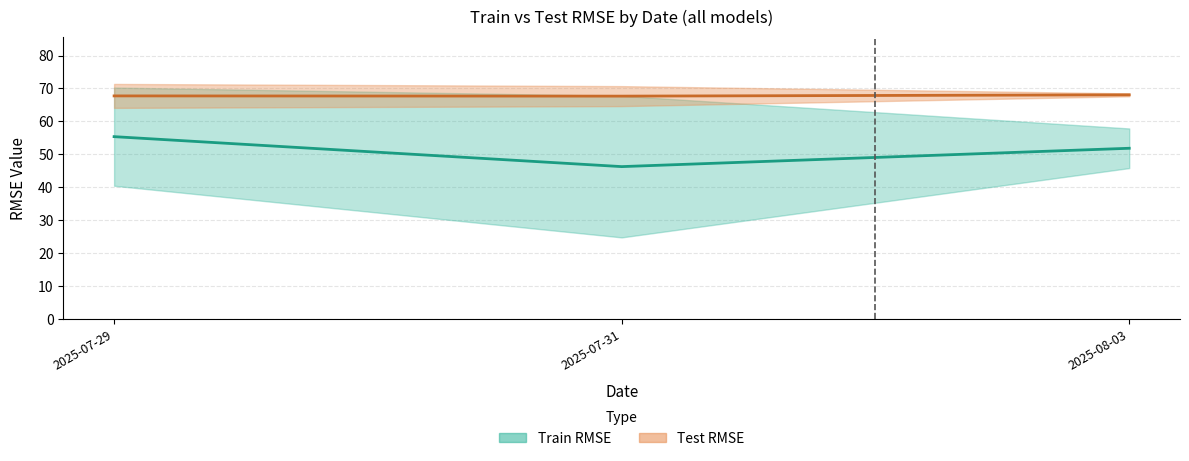

Reading left to right, what are all the values shown in this chart?

Train RMSE mean: 55.4	46.3	51.8
Test RMSE mean: 67.7	67.7	68.1